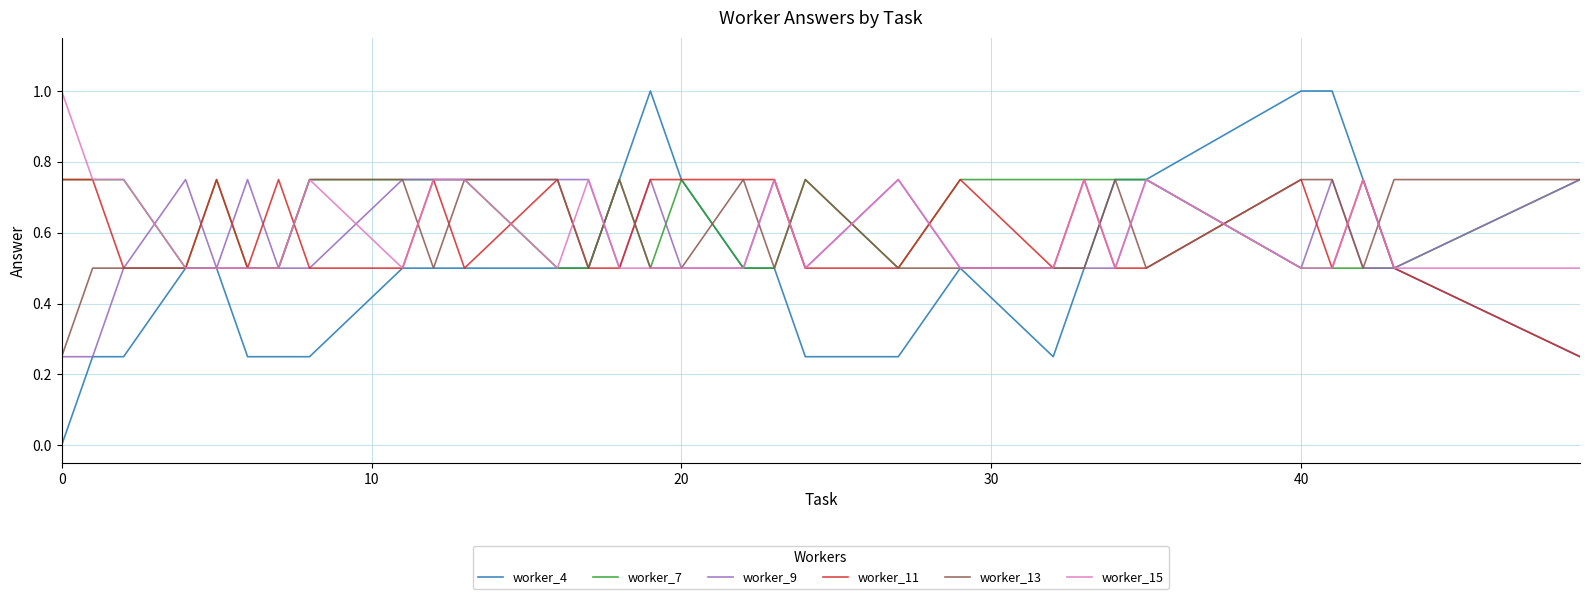

Which series has the widest spread of values?

worker_4